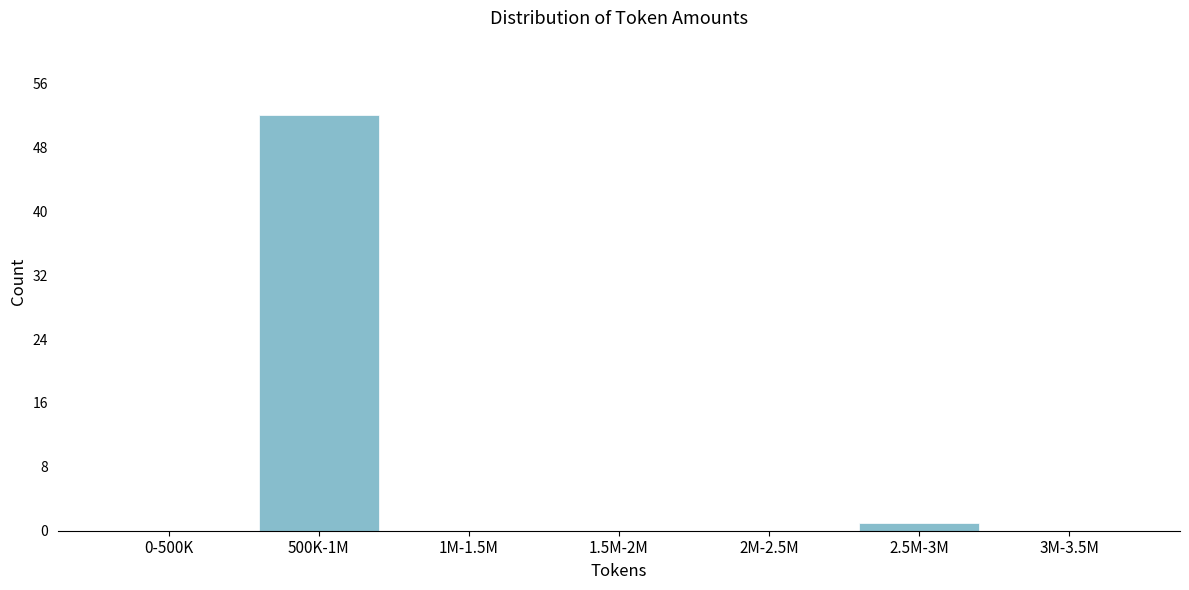

Reading left to right, extract all data points from this chart.

0-500K=0	500K-1M=52	1M-1.5M=0	1.5M-2M=0	2M-2.5M=0	2.5M-3M=1	3M-3.5M=0